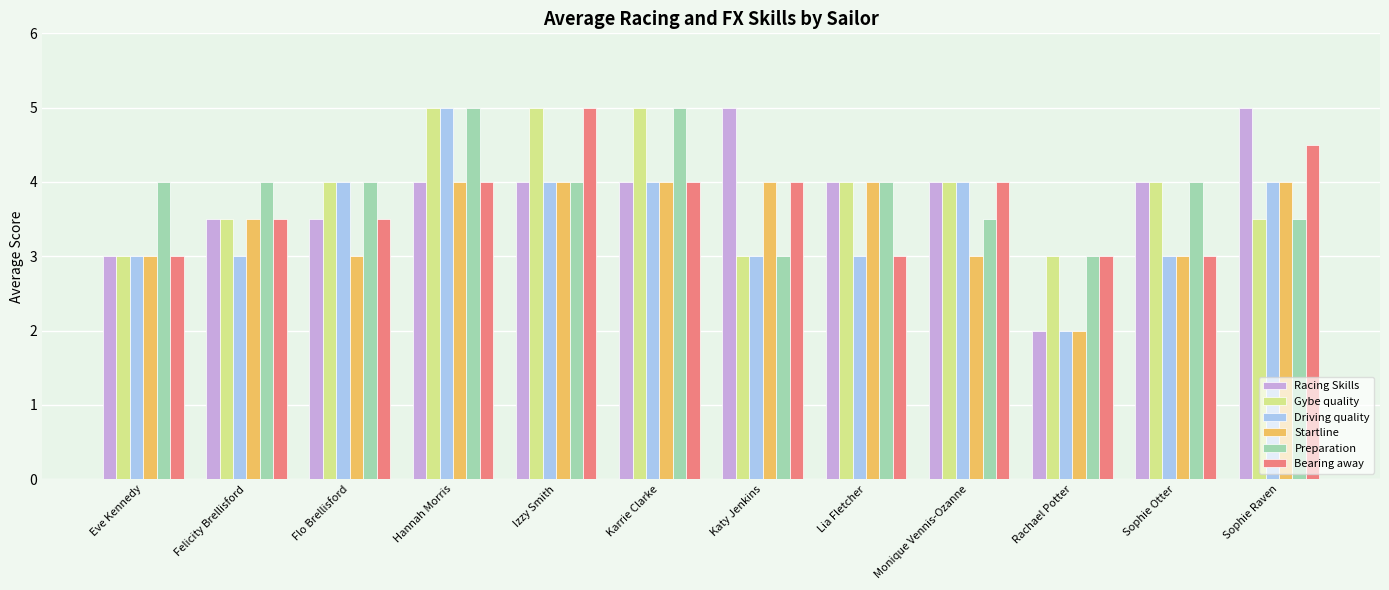

What is the label of the 8th bar from the right?

Izzy Smith